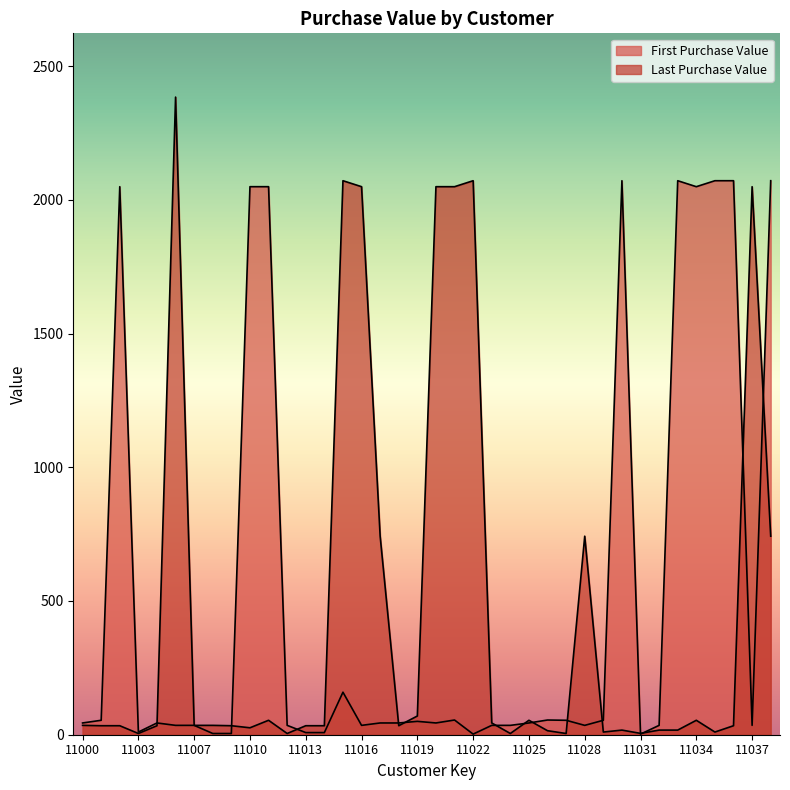

Does the chart have visible grid lines?

No